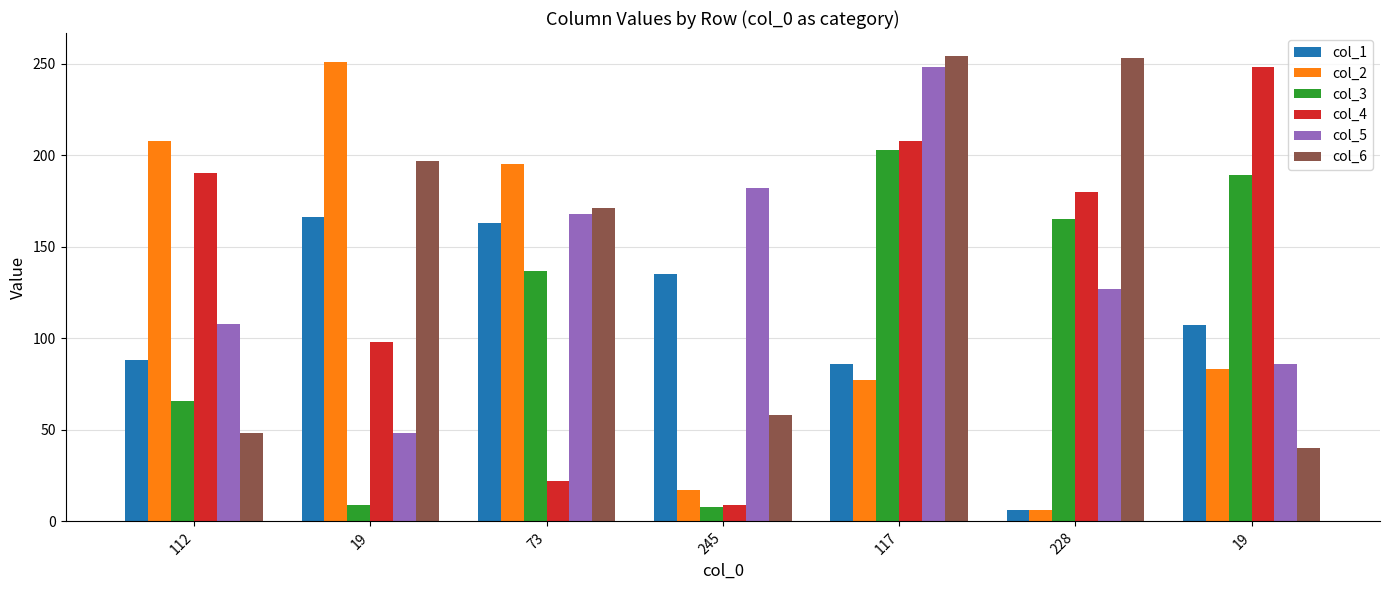

At which label does col_1 first exceed 107?

19